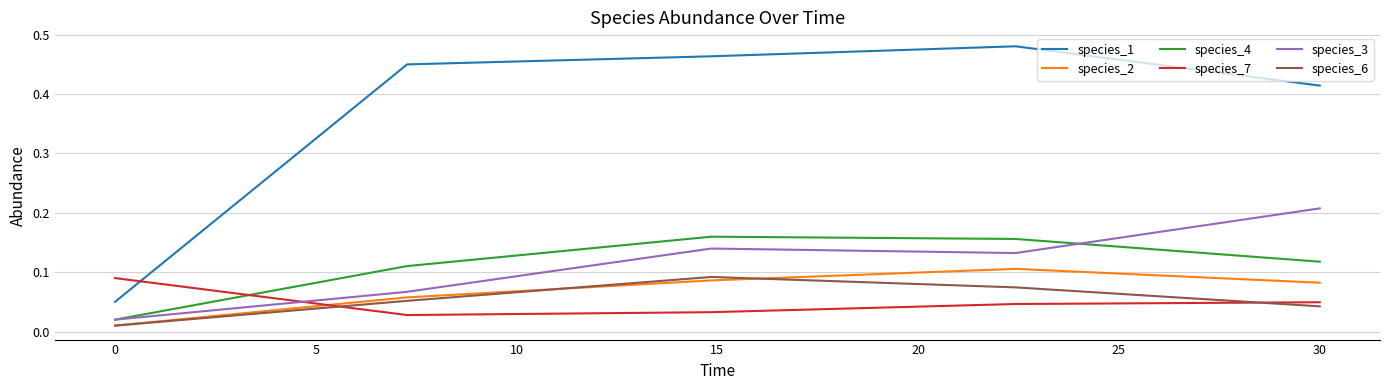

Which series has the widest spread of values?

species_1